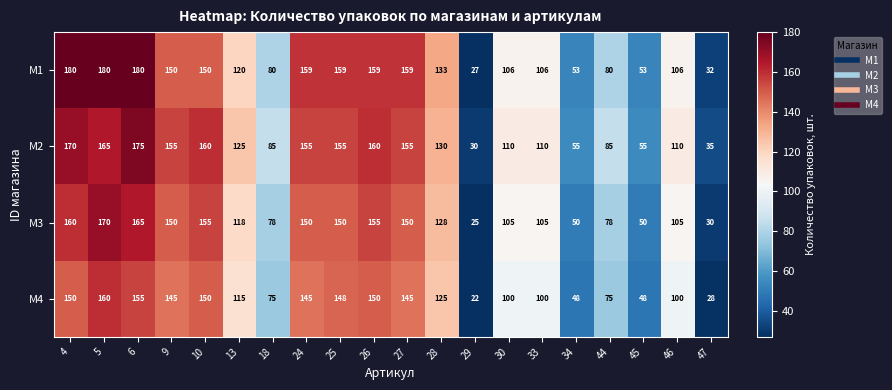

Which series has the largest total across all categories?

M2